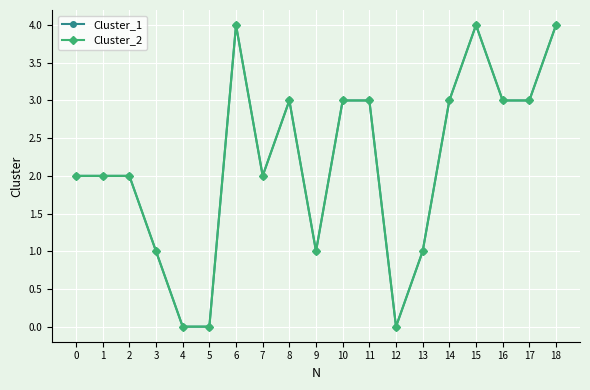

True or false: Cluster_1 has a value of 0 at 12.

True